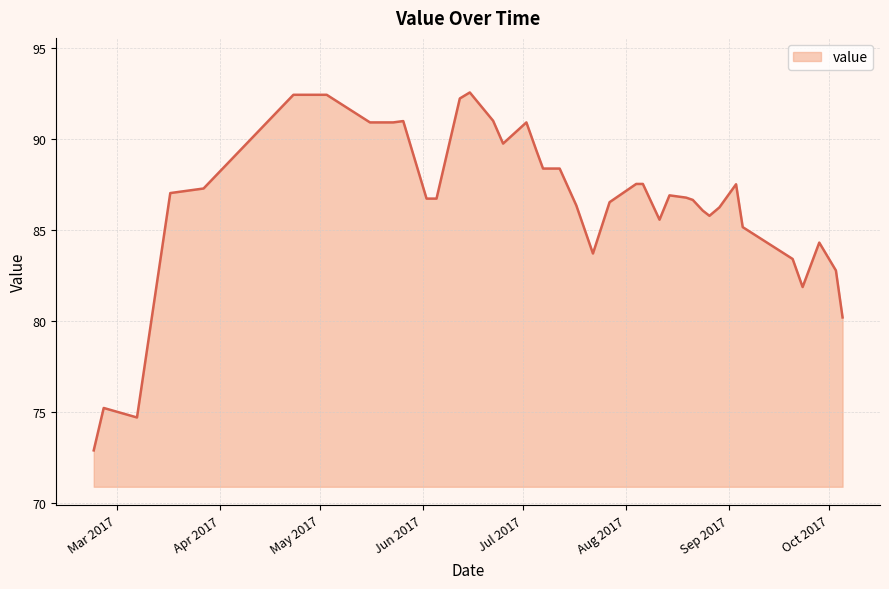

What is the difference between the maximum and minimum values?

19.7